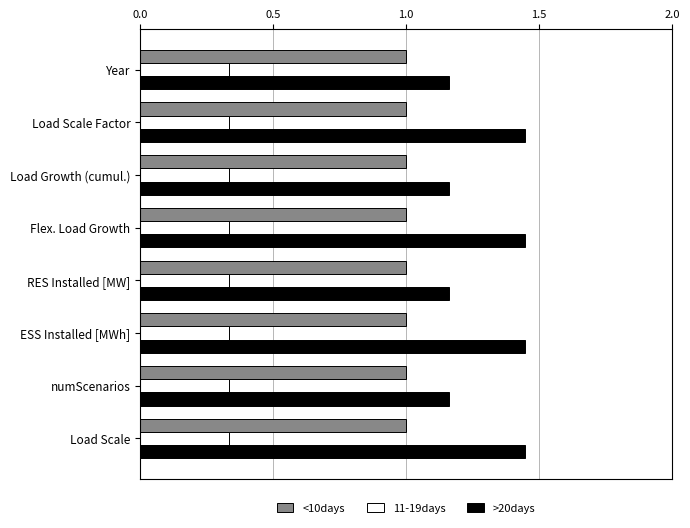

Which series has the widest spread of values?

>20days